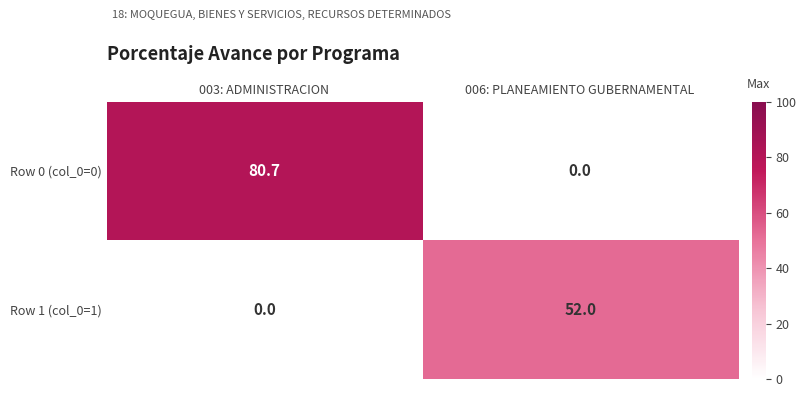

At which category does the chart reach its peak across all series?

003: ADMINISTRACION